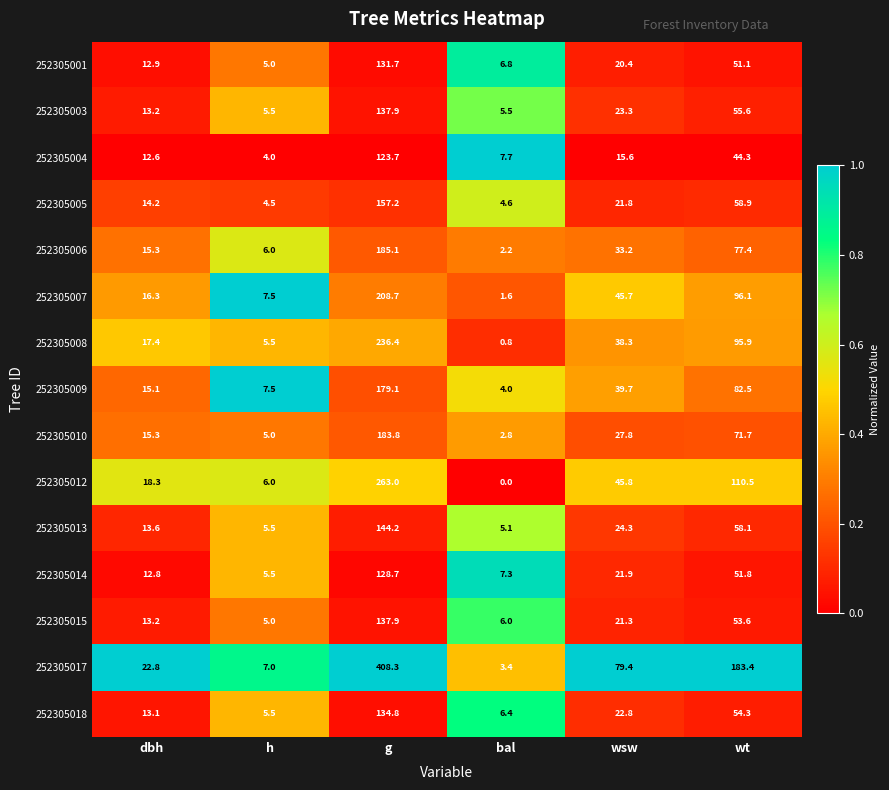

Where is 252305001 nearest to the value 68?

wt